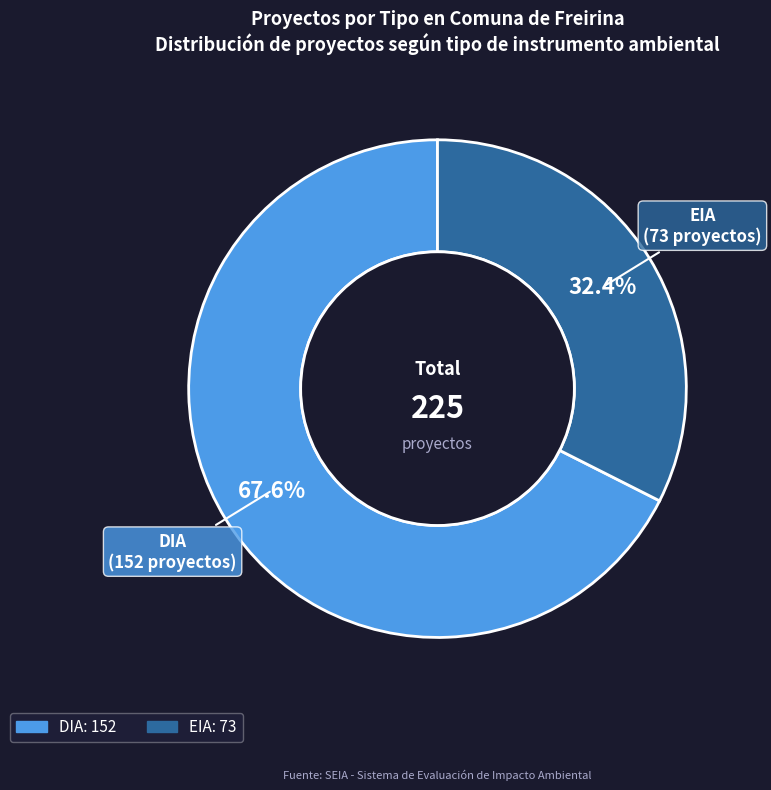

What is the smallest slice in the pie chart?

EIA